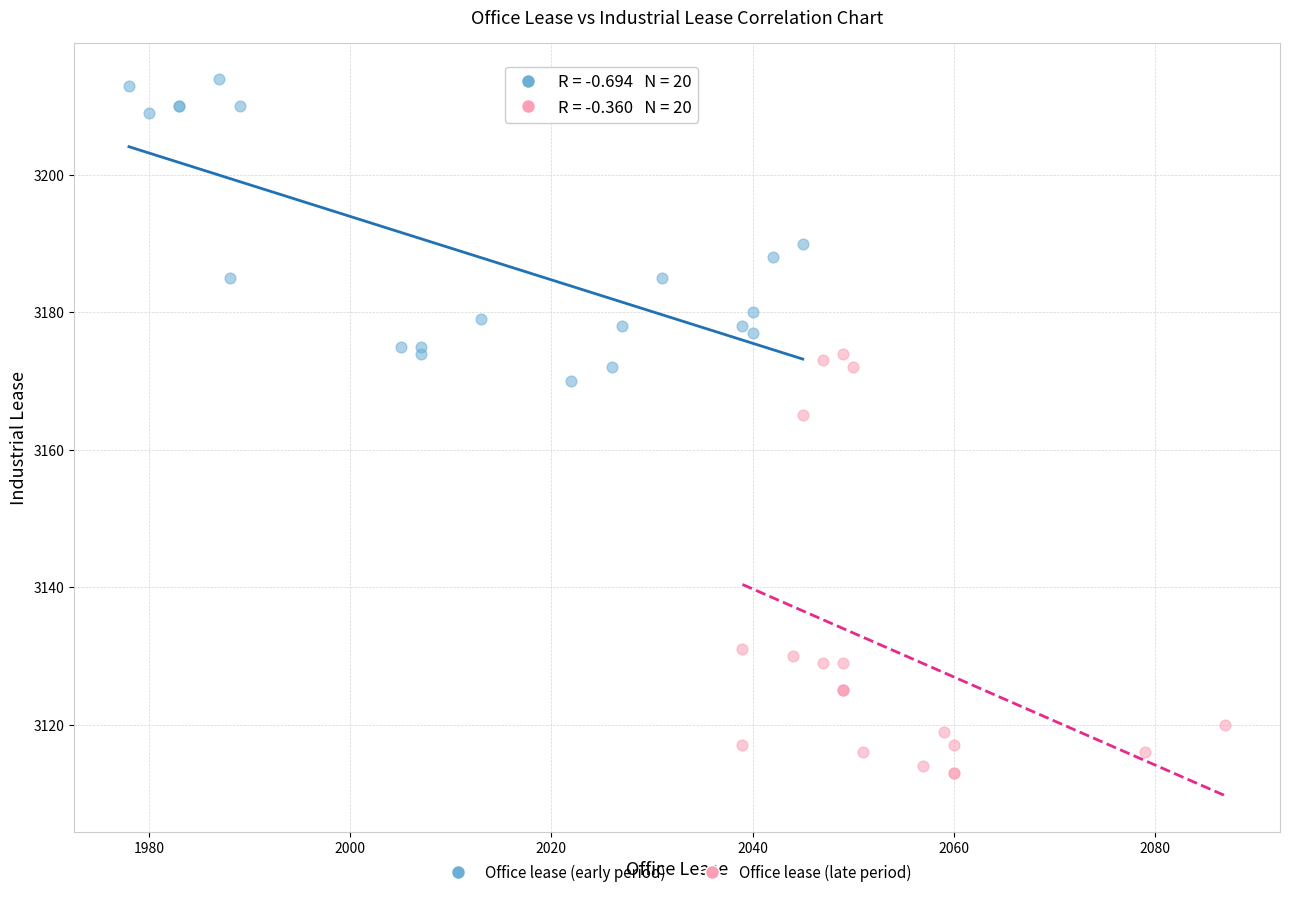

What are all the series names shown in the legend?

Office lease (early period), Office lease (late period)